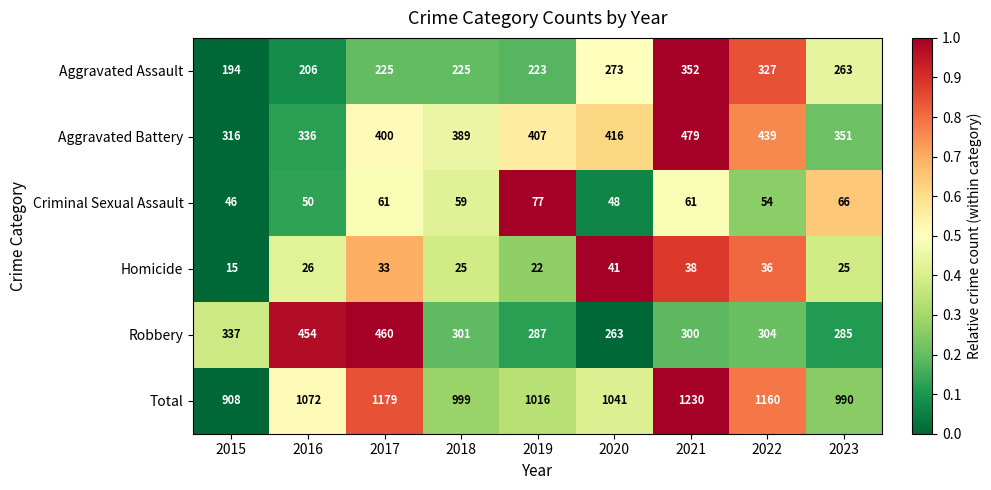

The value of Total at 2018 is 999. True or false?

True